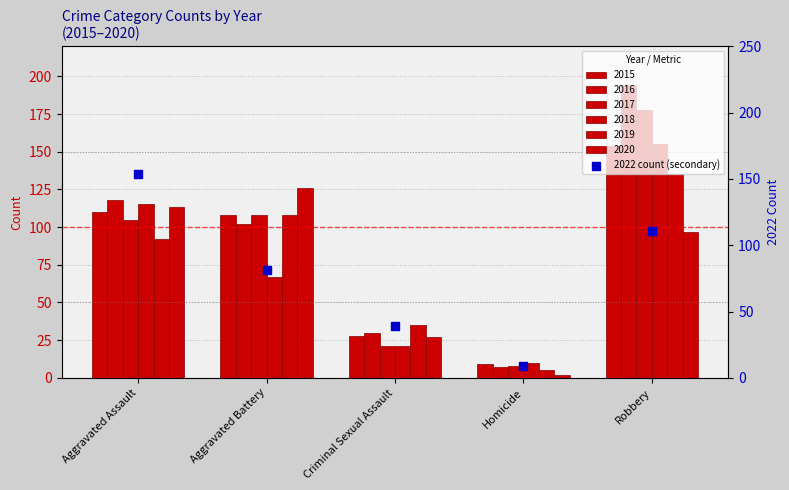

What is the change in value from Homicide to Robbery?

+102